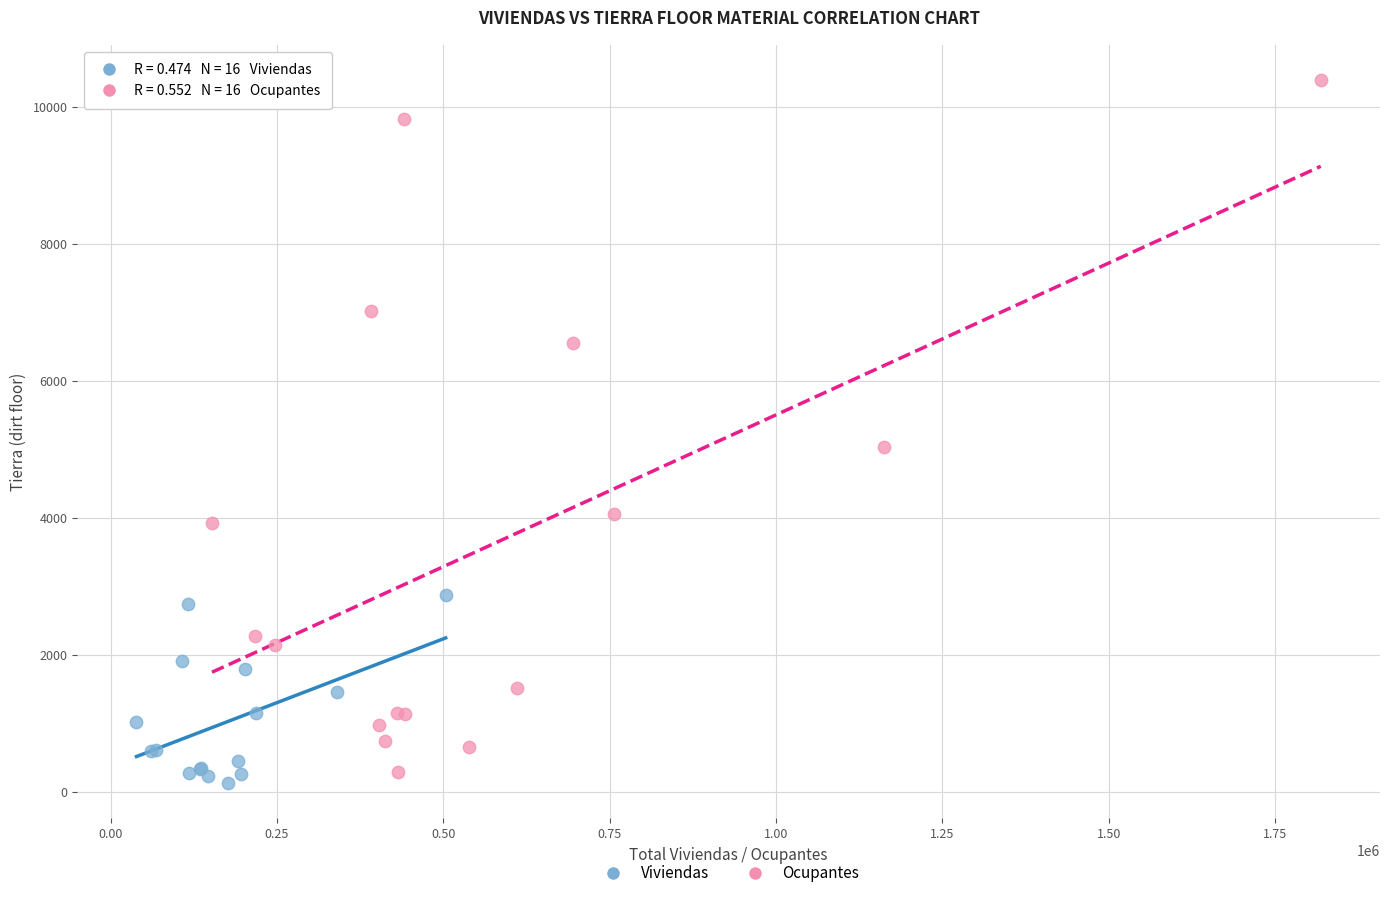

Which series reaches the maximum Y coordinate?

Ocupantes